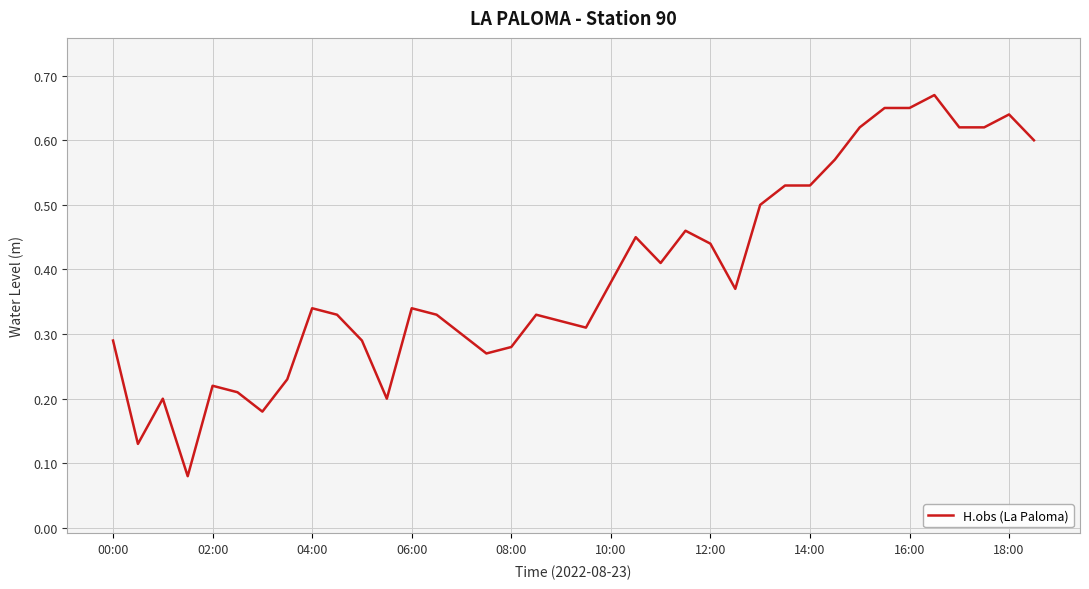

Reading left to right, transcribe all the data shown in this chart.

0.3	0.1	0.2	0.1	0.2	0.2	0.2	0.2	0.3	0.3	0.3	0.2	0.3	0.3	0.3	0.3	0.3	0.3	0.3	0.3	0.4	0.5	0.4	0.5	0.4	0.4	0.5	0.5	0.5	0.6	0.6	0.7	0.7	0.7	0.6	0.6	0.6	0.6